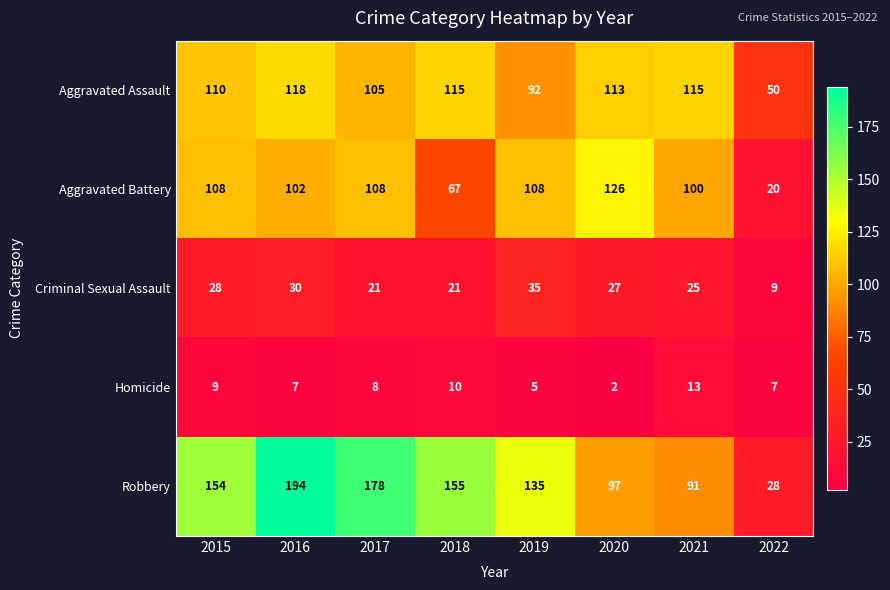

Is it true that Criminal Sexual Assault equals 9 at 2022?

True